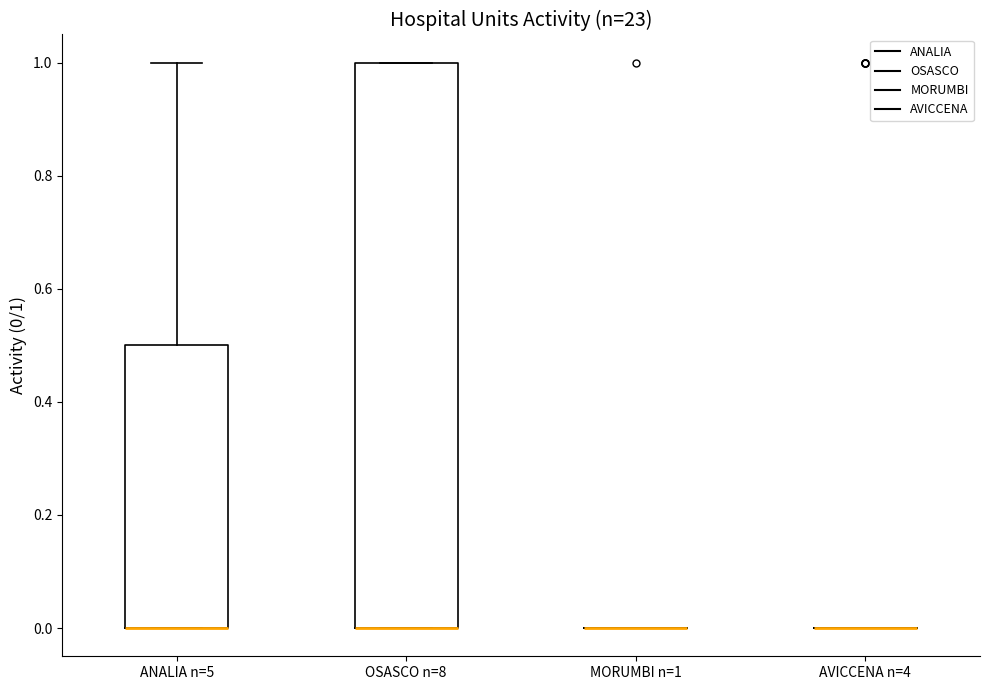

Reading left to right, transcribe this box plot: for each box, give where its median line is, the range the box spans, and where its two whiskers end, as read against the y-axis. The values are not printed on the chart, so give them approximately, as read against the axis.

ANALIA n=5: median 0.0 (drawn on the box's lower edge), box 0.0 to 0.5, whiskers 0.0 to 1.0
OSASCO n=8: median 0.0 (drawn on the box's lower edge), box 0.0 to 1.0, whiskers 0.0 to 1.0
MORUMBI n=1: box collapsed to a line at 0.0, whiskers 0.0 to 0.0
AVICCENA n=4: box collapsed to a line at 0.0, whiskers 0.0 to 0.0